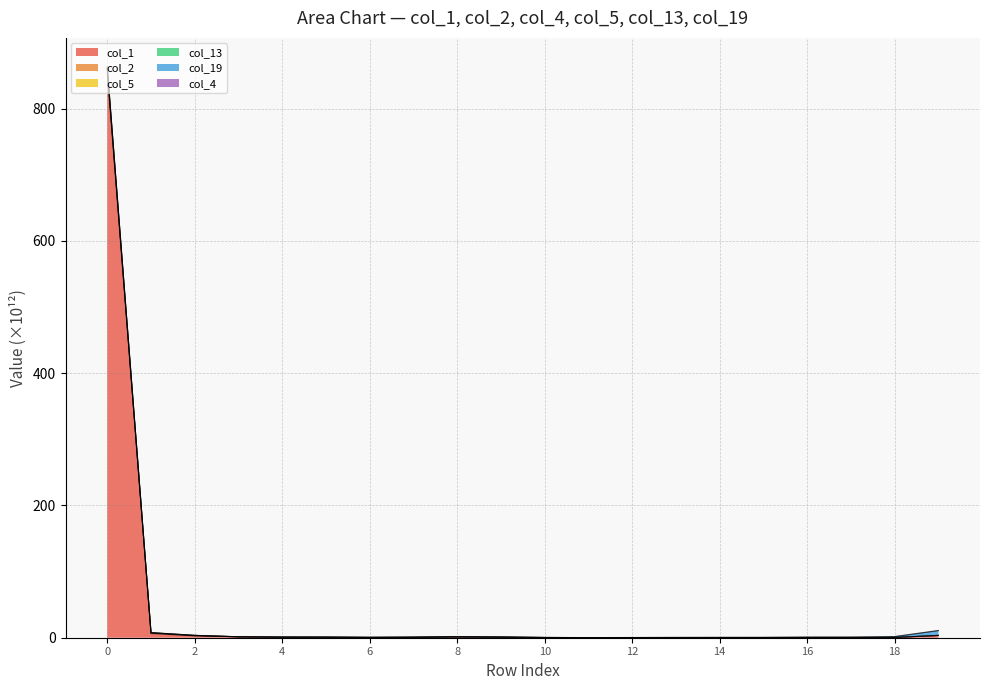

Where is col_2 nearest to the value 430?

1